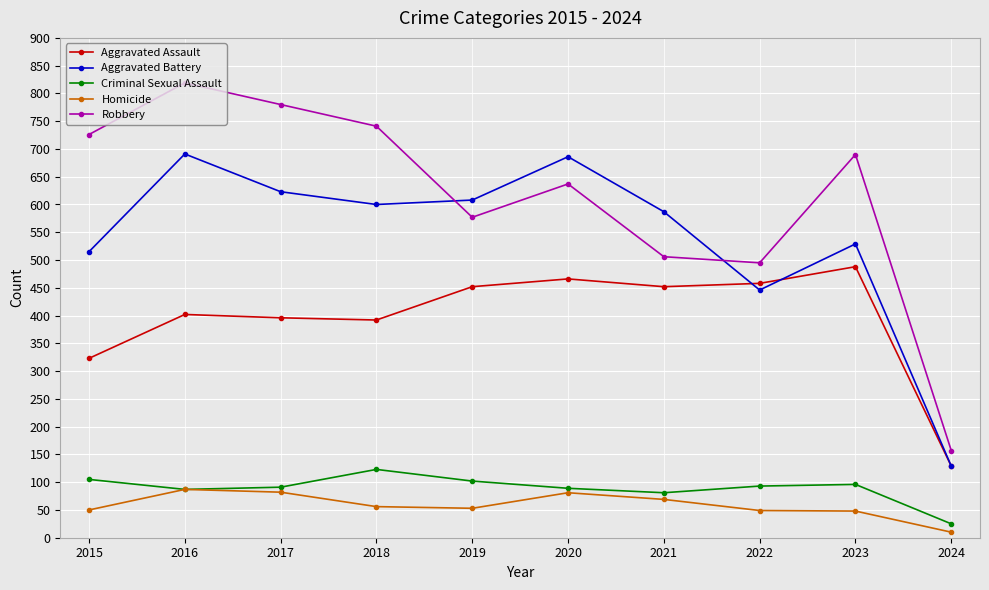

True or false: Aggravated Battery and Criminal Sexual Assault intersect in this chart.

False